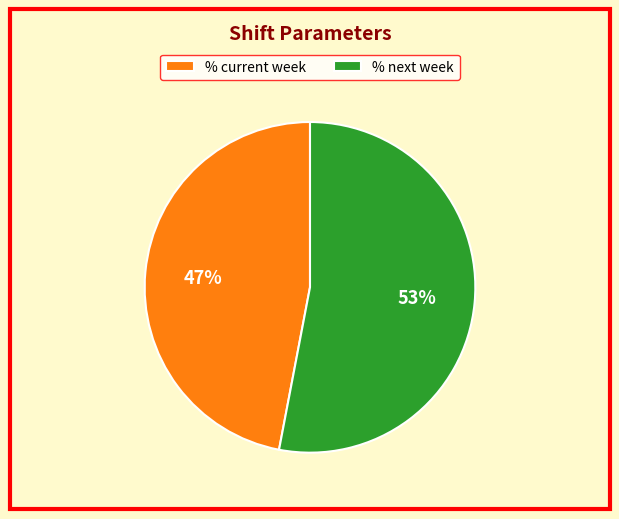

How many slices are in this pie chart?

2